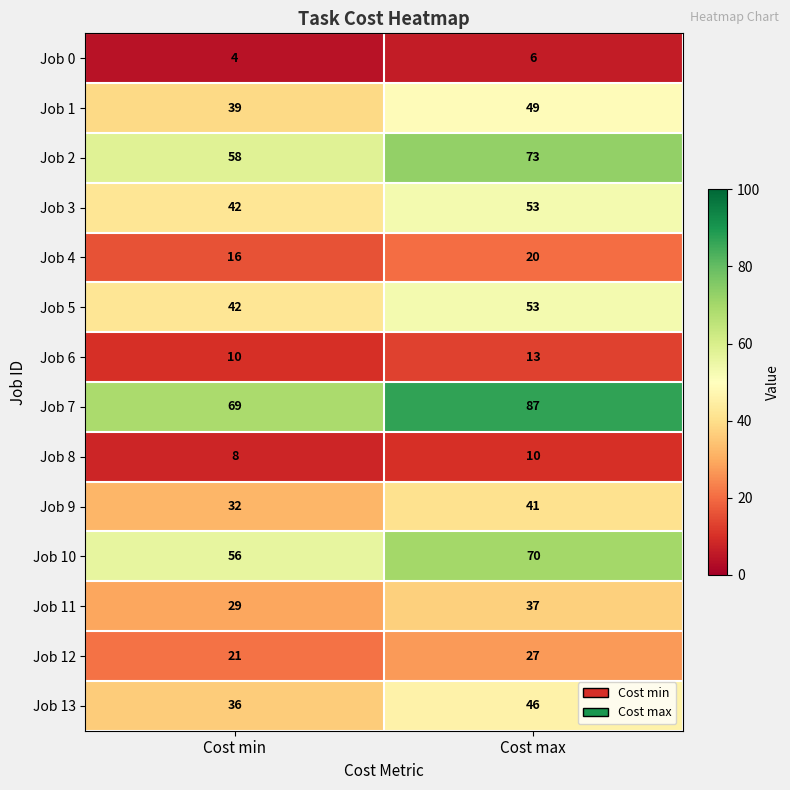

What is the sum of the Job 8 values at Cost min and Cost max?

18